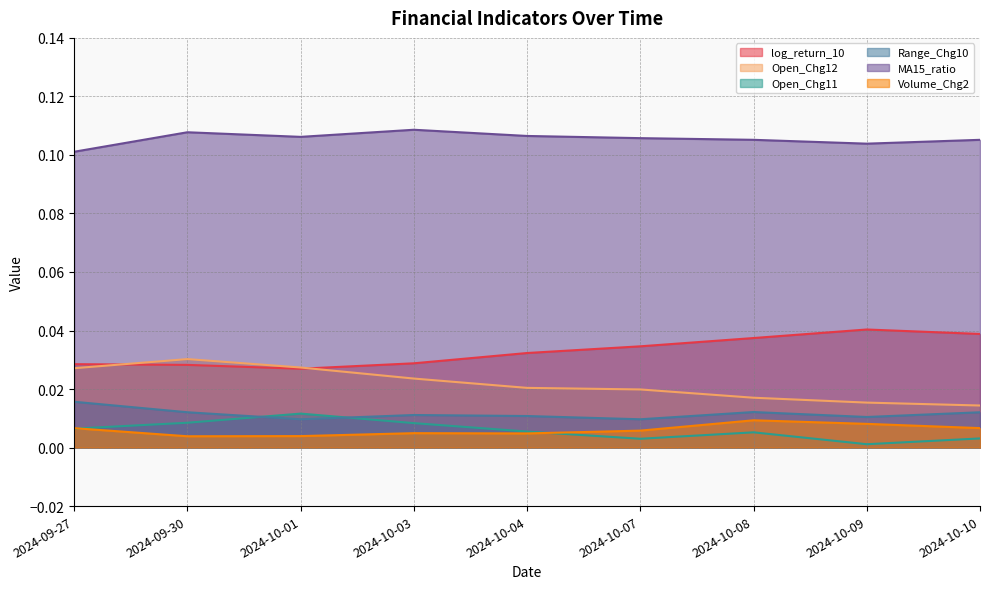

What is the total value across all series at 2024-10-03?

0.2